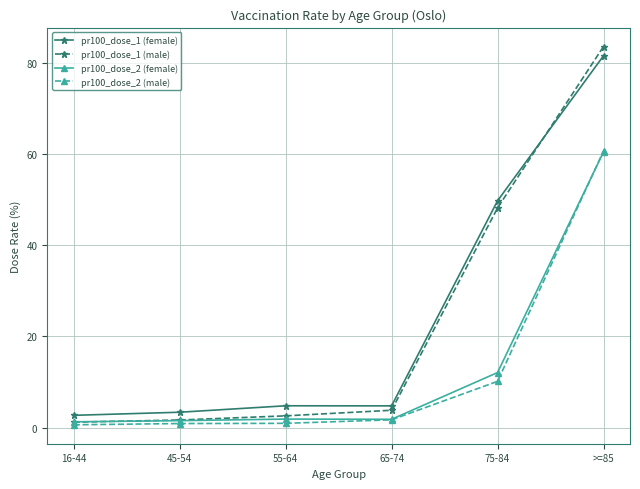

True or false: pr100_dose_1 (male) has more than 2 interior local peaks.

False